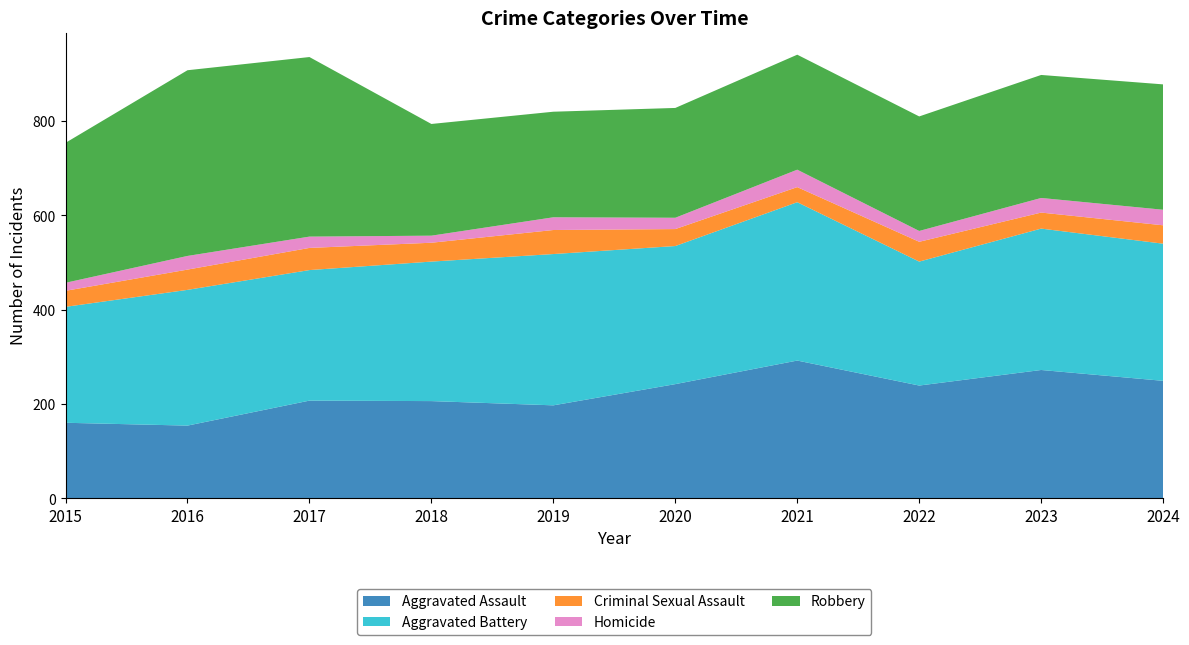

Reading left to right, extract all data points from this chart.

Aggravated Assault: 2015=160	2016=154	2017=207	2018=206	2019=197	2020=242	2021=292	2022=239	2023=272	2024=249
Aggravated Battery: 2015=246	2016=288	2017=277	2018=296	2019=321	2020=293	2021=336	2022=263	2023=300	2024=291
Criminal Sexual Assault: 2015=34	2016=43	2017=47	2018=40	2019=51	2020=36	2021=32	2022=42	2023=34	2024=39
Homicide: 2015=17	2016=29	2017=24	2018=15	2019=27	2020=24	2021=37	2022=23	2023=31	2024=33
Robbery: 2015=297	2016=394	2017=381	2018=237	2019=224	2020=233	2021=244	2022=243	2023=261	2024=266